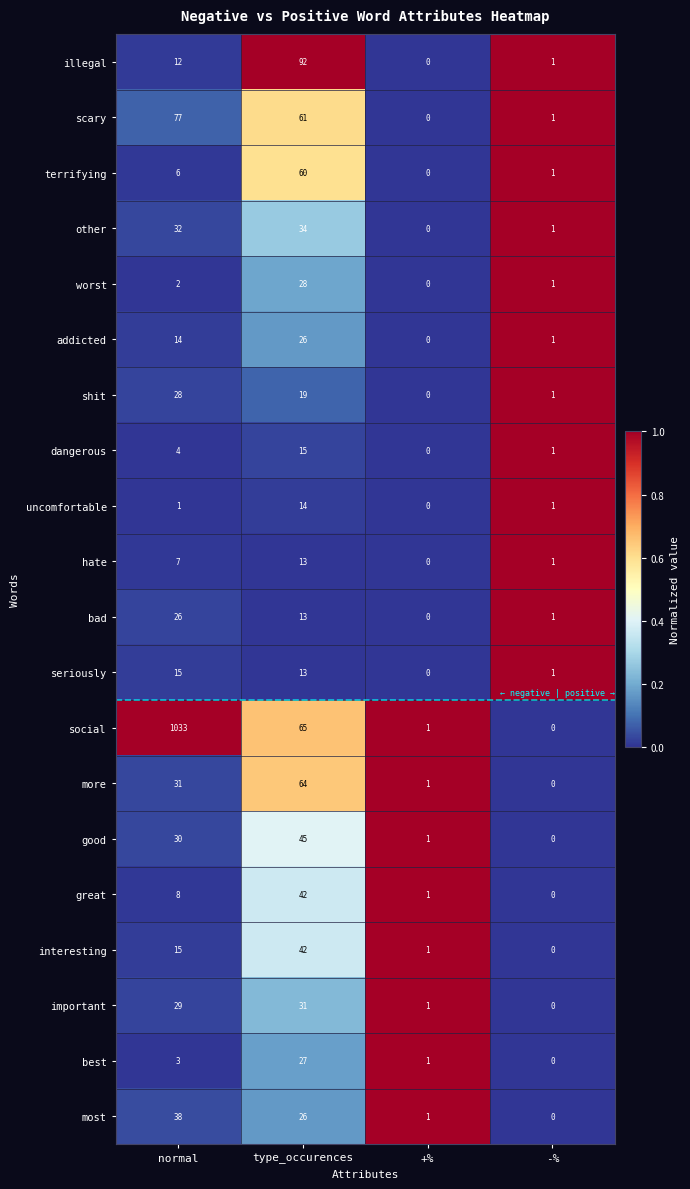

Which series has the largest range (max minus min)?

social